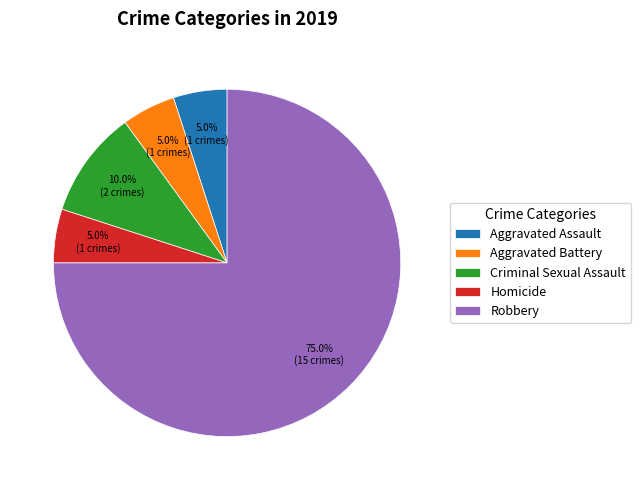

Which category has the biggest portion of the pie?

Robbery